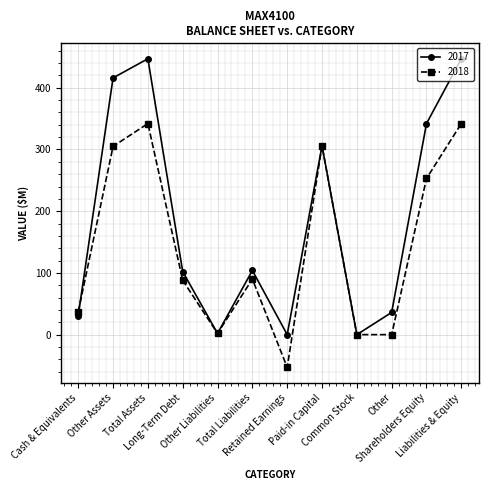

What is the difference between the 2017 values at Total Assets and Paid-in Capital?

141